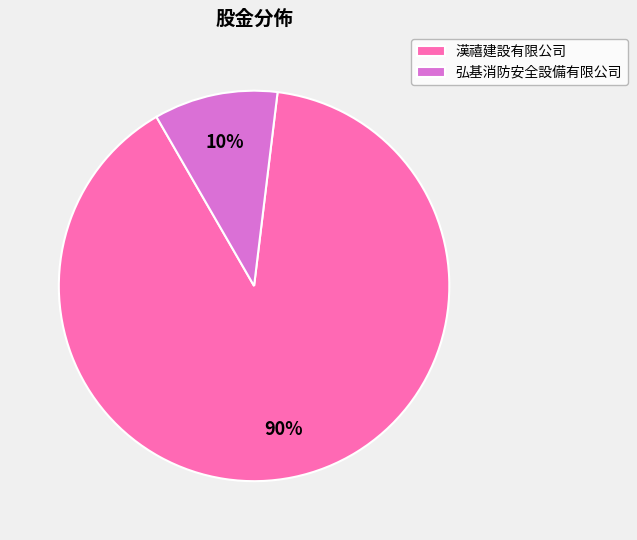

Count the number of slices in the pie.

2